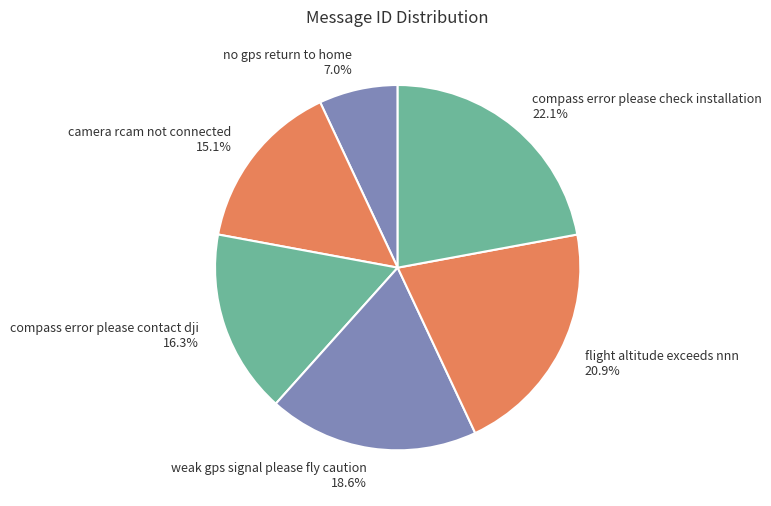

What is the total percentage of compass error please check installation and compass error please contact dji?

38.4%